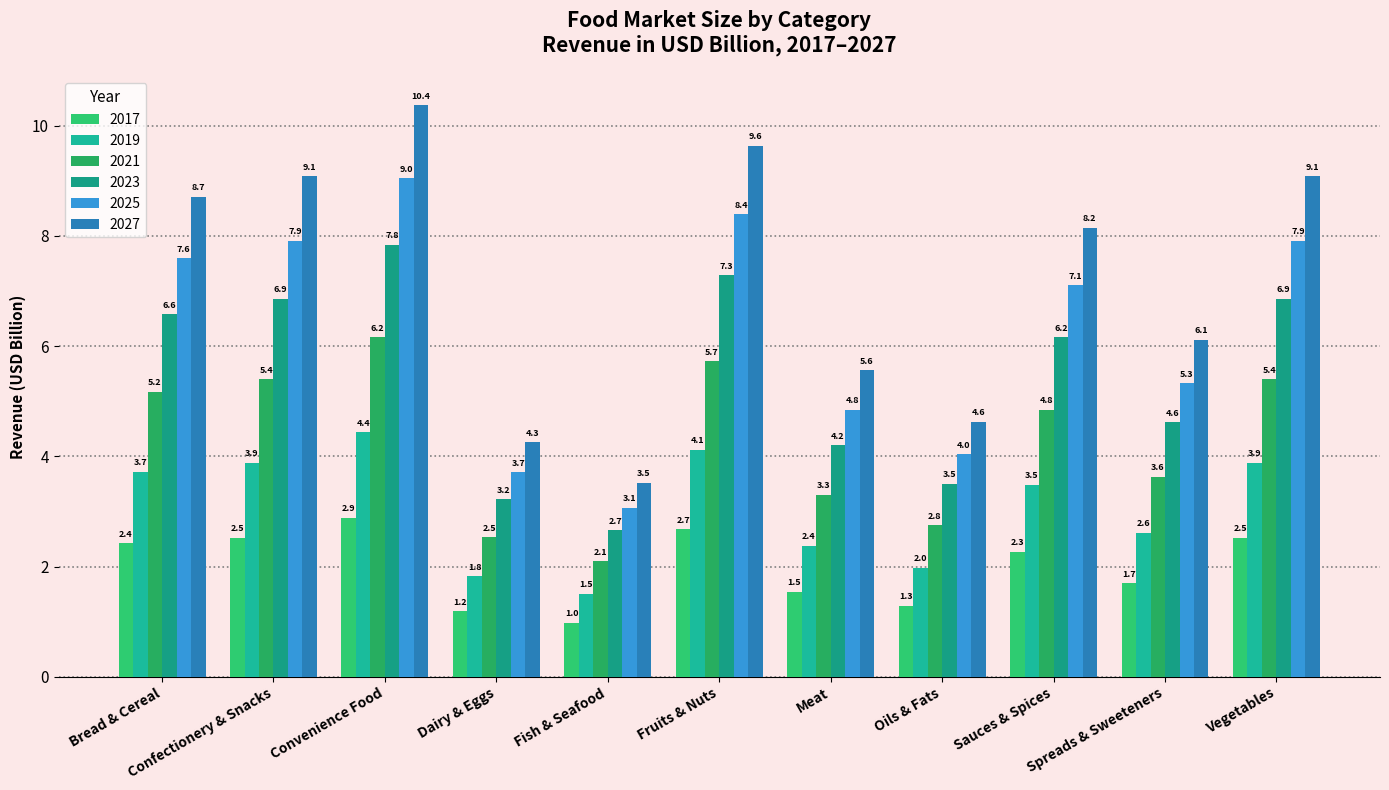

Rank the series at Spreads & Sweeteners from highest to lowest value.

2027, 2025, 2023, 2021, 2019, 2017